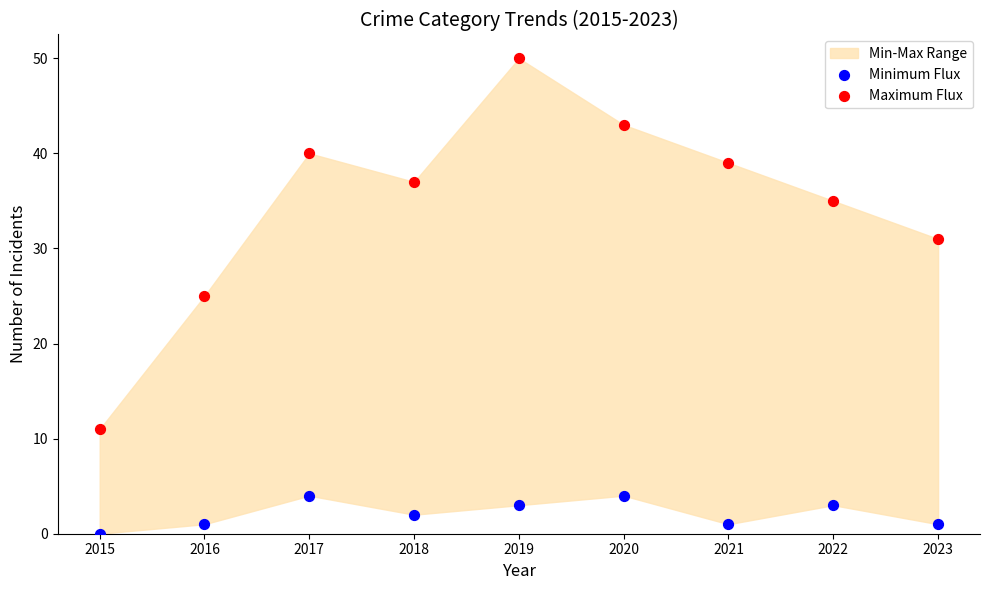

Across all data points, what is the range of Y values (max minus min)?

50